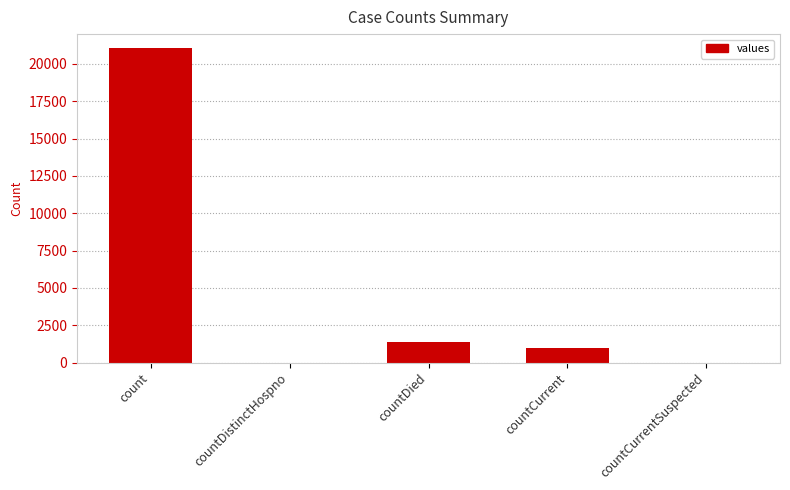

Does the chart contain stacked bars?

No